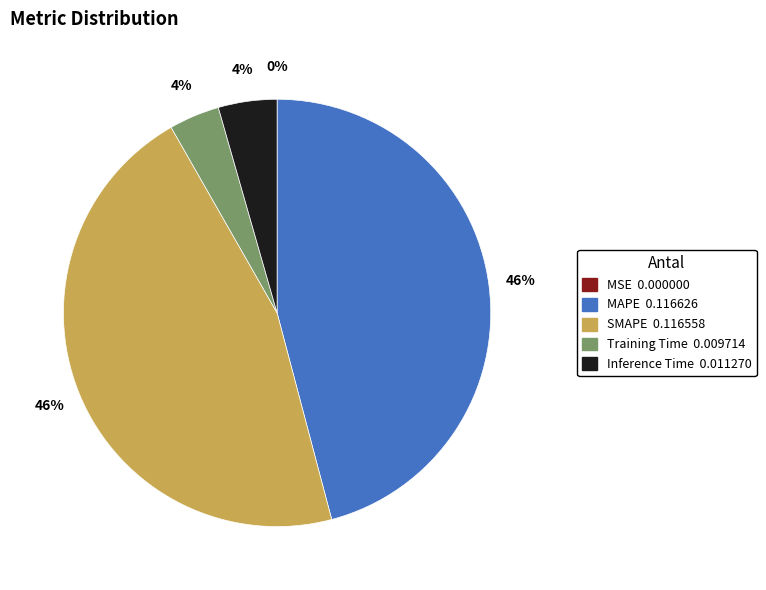

What percentage is the MAPE slice, to the nearest percent?

46%